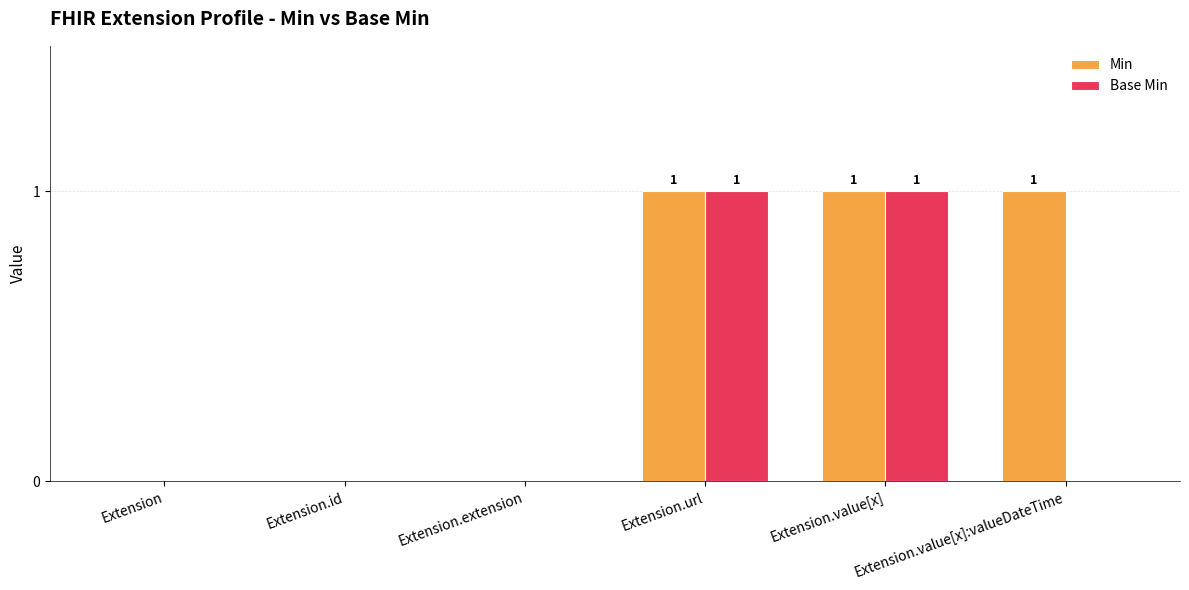

What is the sum of all Min values?

3